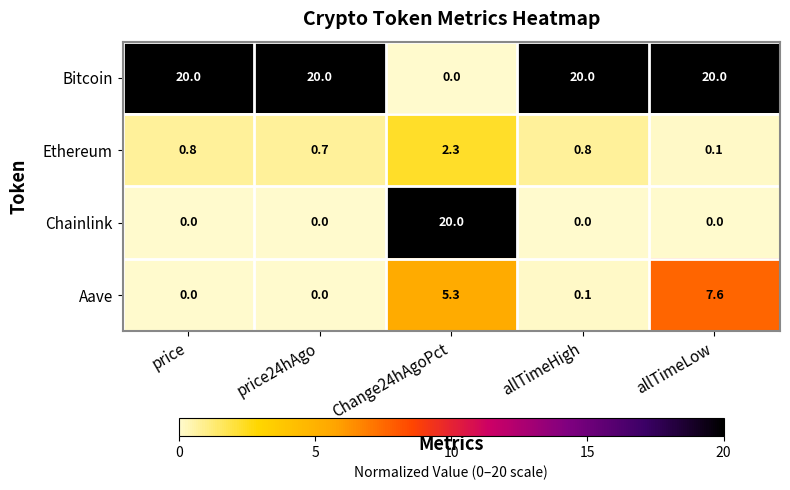

At allTimeLow, list the series in order from largest to smallest.

Bitcoin, Aave, Ethereum, Chainlink